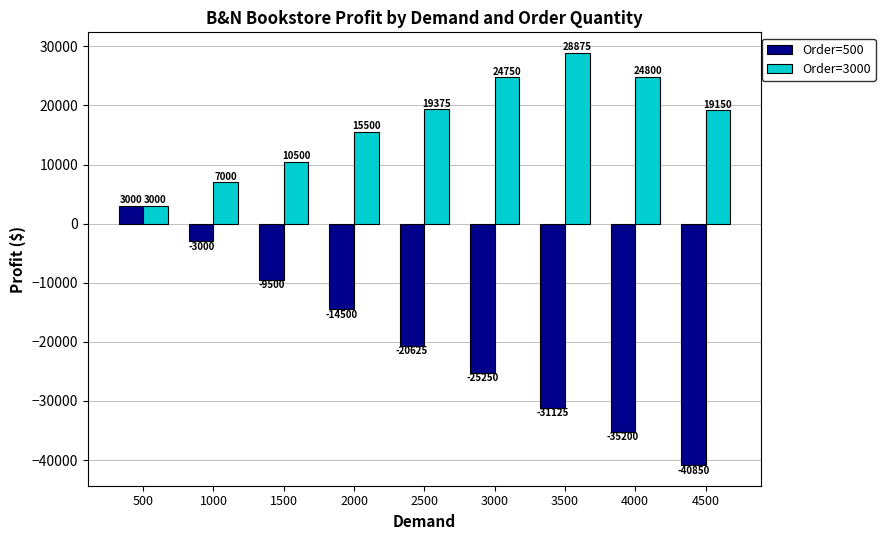

List the labels in order of Order=3000 value, smallest first.

500, 1000, 1500, 2000, 4500, 2500, 3000, 4000, 3500